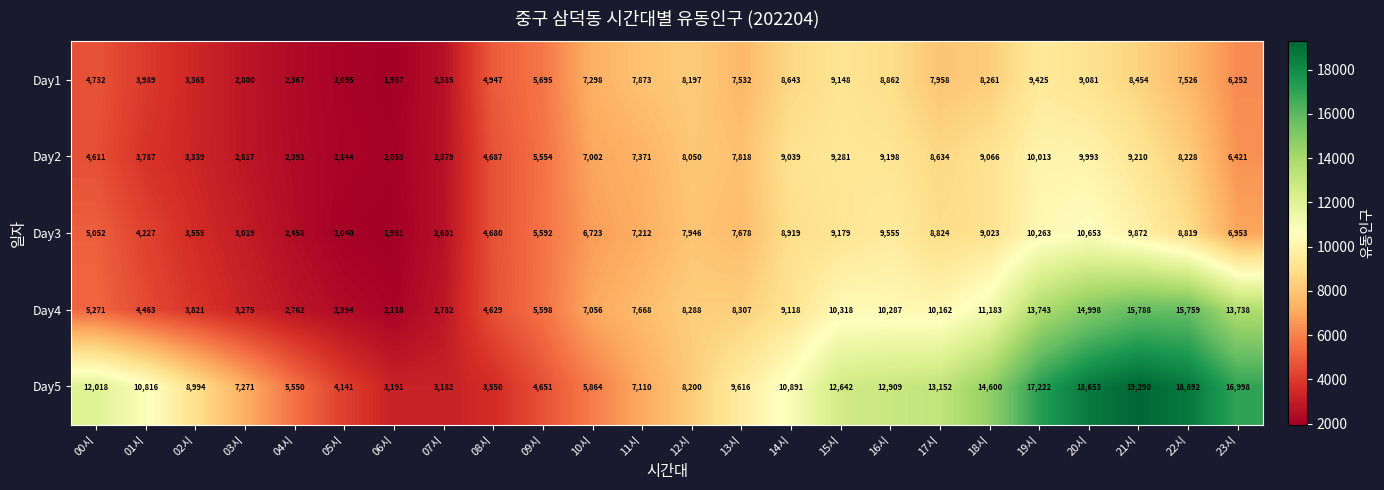

What is the total value across all series at 09시?

27090